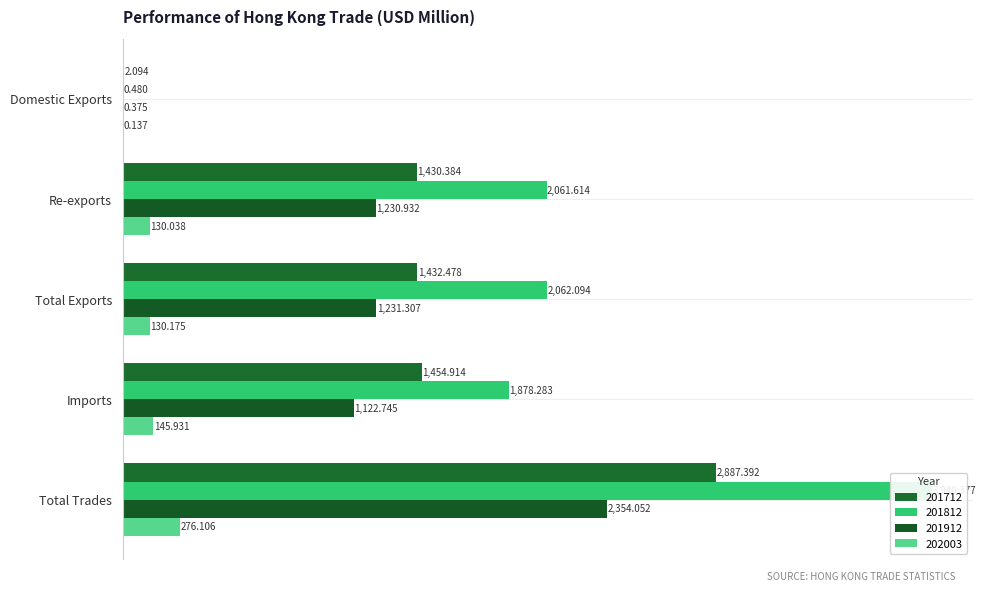

At which category is the sum across all series the highest?

Total Trades